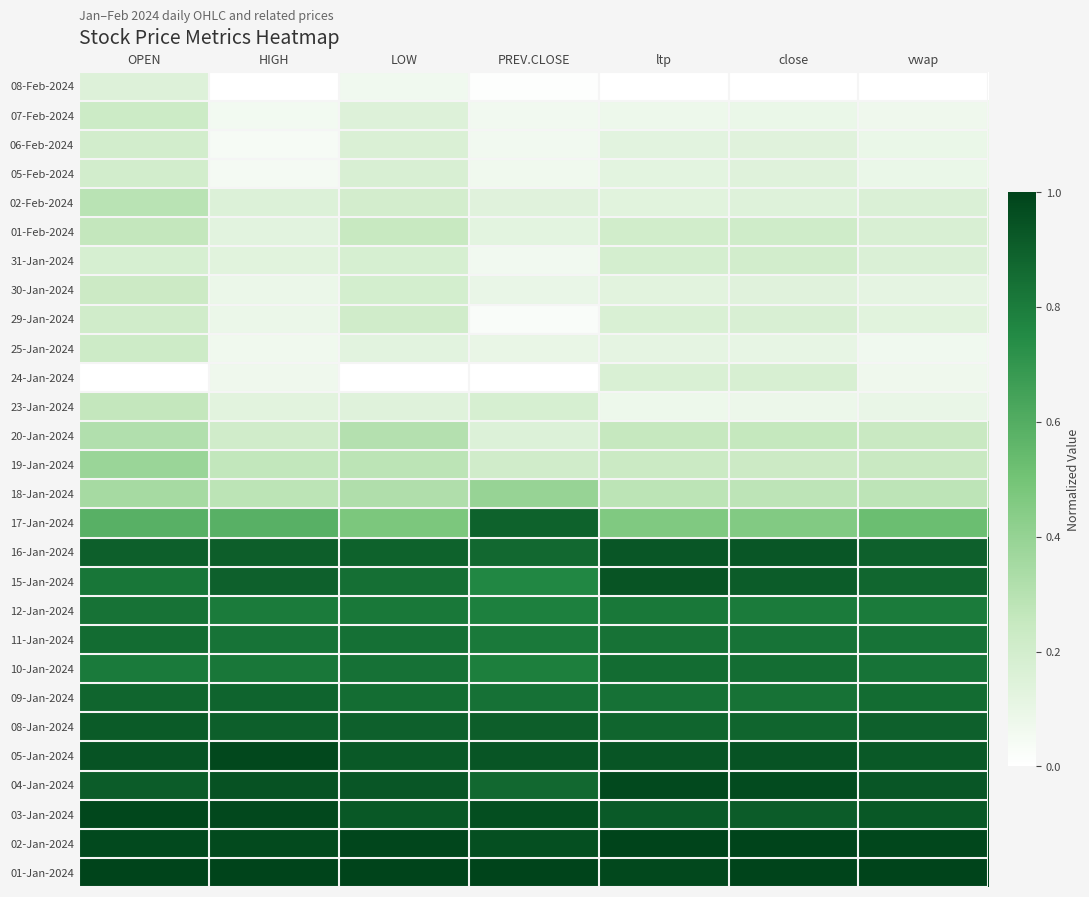

Reading left to right, list all the values displayed in this chart.

08-Feb-2024: OPEN=0.2	HIGH=0.0	LOW=0.1	PREV.CLOSE=0.0	ltp=0.0	close=0.0	vwap=0.0
07-Feb-2024: OPEN=0.2	HIGH=0.1	LOW=0.1	PREV.CLOSE=0.1	ltp=0.1	close=0.1	vwap=0.1
06-Feb-2024: OPEN=0.2	HIGH=0.0	LOW=0.2	PREV.CLOSE=0.1	ltp=0.1	close=0.1	vwap=0.1
05-Feb-2024: OPEN=0.2	HIGH=0.0	LOW=0.2	PREV.CLOSE=0.1	ltp=0.1	close=0.1	vwap=0.1
02-Feb-2024: OPEN=0.3	HIGH=0.2	LOW=0.2	PREV.CLOSE=0.1	ltp=0.1	close=0.1	vwap=0.2
01-Feb-2024: OPEN=0.3	HIGH=0.1	LOW=0.2	PREV.CLOSE=0.1	ltp=0.2	close=0.2	vwap=0.2
31-Jan-2024: OPEN=0.2	HIGH=0.1	LOW=0.2	PREV.CLOSE=0.1	ltp=0.2	close=0.2	vwap=0.2
30-Jan-2024: OPEN=0.2	HIGH=0.1	LOW=0.2	PREV.CLOSE=0.1	ltp=0.1	close=0.1	vwap=0.1
29-Jan-2024: OPEN=0.2	HIGH=0.1	LOW=0.2	PREV.CLOSE=0.0	ltp=0.2	close=0.2	vwap=0.1
25-Jan-2024: OPEN=0.2	HIGH=0.1	LOW=0.1	PREV.CLOSE=0.1	ltp=0.1	close=0.1	vwap=0.1
24-Jan-2024: OPEN=0.0	HIGH=0.1	LOW=0.0	PREV.CLOSE=0.0	ltp=0.2	close=0.2	vwap=0.1
23-Jan-2024: OPEN=0.3	HIGH=0.1	LOW=0.1	PREV.CLOSE=0.2	ltp=0.1	close=0.1	vwap=0.1
20-Jan-2024: OPEN=0.3	HIGH=0.2	LOW=0.3	PREV.CLOSE=0.2	ltp=0.3	close=0.3	vwap=0.2
19-Jan-2024: OPEN=0.4	HIGH=0.3	LOW=0.3	PREV.CLOSE=0.2	ltp=0.2	close=0.2	vwap=0.2
18-Jan-2024: OPEN=0.3	HIGH=0.3	LOW=0.3	PREV.CLOSE=0.4	ltp=0.3	close=0.3	vwap=0.3
17-Jan-2024: OPEN=0.6	HIGH=0.6	LOW=0.5	PREV.CLOSE=0.9	ltp=0.5	close=0.5	vwap=0.5
16-Jan-2024: OPEN=0.9	HIGH=0.9	LOW=0.9	PREV.CLOSE=0.9	ltp=0.9	close=0.9	vwap=0.9
15-Jan-2024: OPEN=0.8	HIGH=0.9	LOW=0.8	PREV.CLOSE=0.8	ltp=0.9	close=0.9	vwap=0.9
12-Jan-2024: OPEN=0.8	HIGH=0.8	LOW=0.8	PREV.CLOSE=0.8	ltp=0.8	close=0.8	vwap=0.8
11-Jan-2024: OPEN=0.9	HIGH=0.8	LOW=0.8	PREV.CLOSE=0.8	ltp=0.8	close=0.8	vwap=0.8
10-Jan-2024: OPEN=0.8	HIGH=0.8	LOW=0.8	PREV.CLOSE=0.8	ltp=0.9	close=0.9	vwap=0.8
09-Jan-2024: OPEN=0.9	HIGH=0.9	LOW=0.9	PREV.CLOSE=0.8	ltp=0.8	close=0.8	vwap=0.9
08-Jan-2024: OPEN=0.9	HIGH=0.9	LOW=0.9	PREV.CLOSE=0.9	ltp=0.9	close=0.9	vwap=0.9
05-Jan-2024: OPEN=0.9	HIGH=1.0	LOW=0.9	PREV.CLOSE=0.9	ltp=0.9	close=0.9	vwap=0.9
04-Jan-2024: OPEN=0.9	HIGH=0.9	LOW=0.9	PREV.CLOSE=0.9	ltp=1.0	close=1.0	vwap=0.9
03-Jan-2024: OPEN=1.0	HIGH=1.0	LOW=0.9	PREV.CLOSE=1.0	ltp=0.9	close=0.9	vwap=0.9
02-Jan-2024: OPEN=1.0	HIGH=1.0	LOW=1.0	PREV.CLOSE=1.0	ltp=1.0	close=1.0	vwap=1.0
01-Jan-2024: OPEN=1.0	HIGH=1.0	LOW=1.0	PREV.CLOSE=1.0	ltp=1.0	close=1.0	vwap=1.0